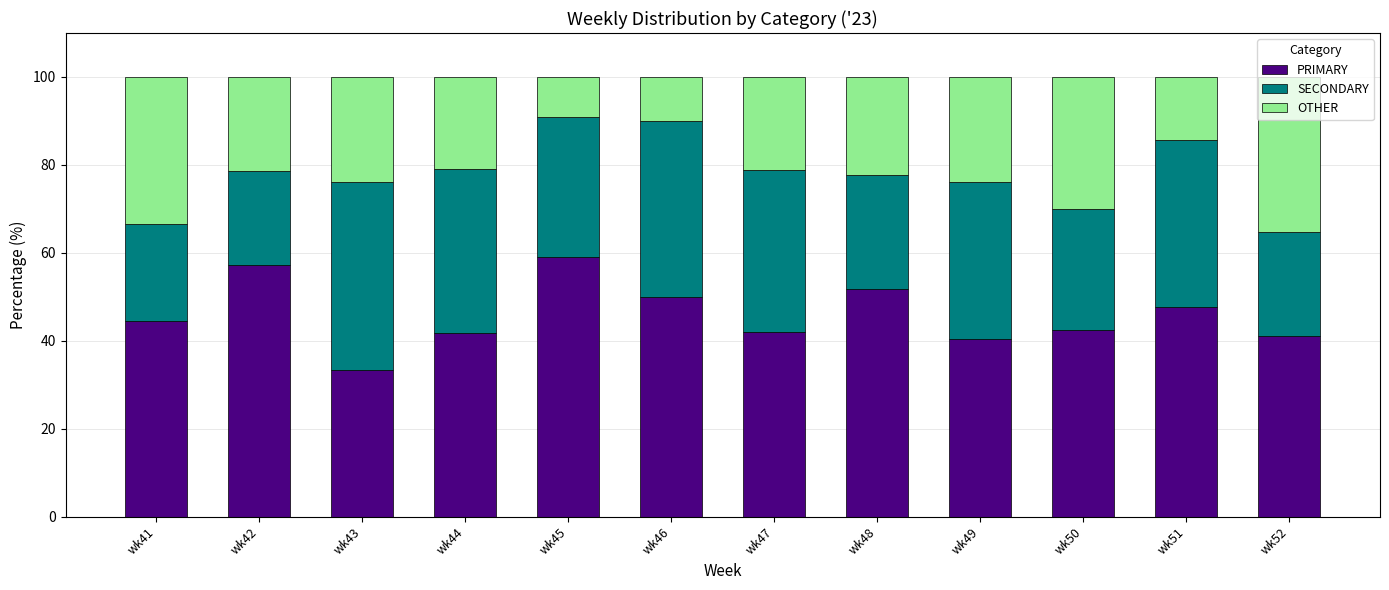

What is the average value of the PRIMARY series?

46.0